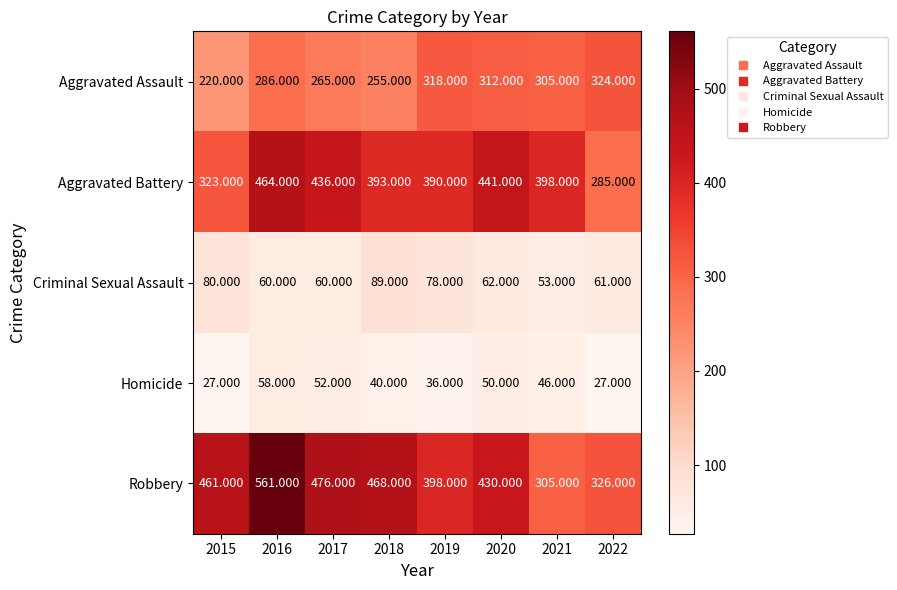

List the series in order of their peak value, lowest first.

Homicide, Criminal Sexual Assault, Aggravated Assault, Aggravated Battery, Robbery